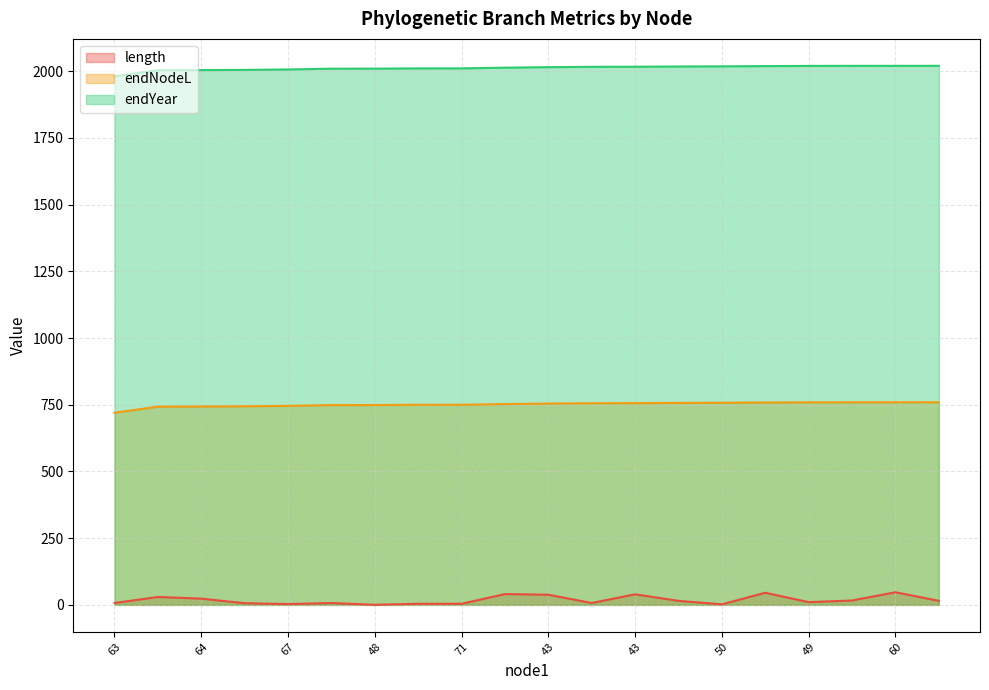

What is the smallest value displayed?

0.2